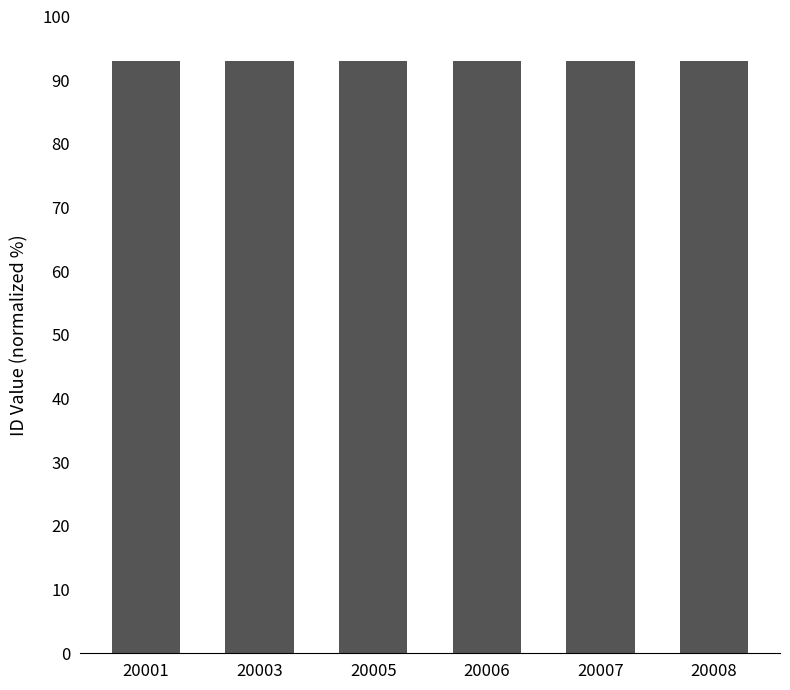

Count the number of data series in this chart.

1